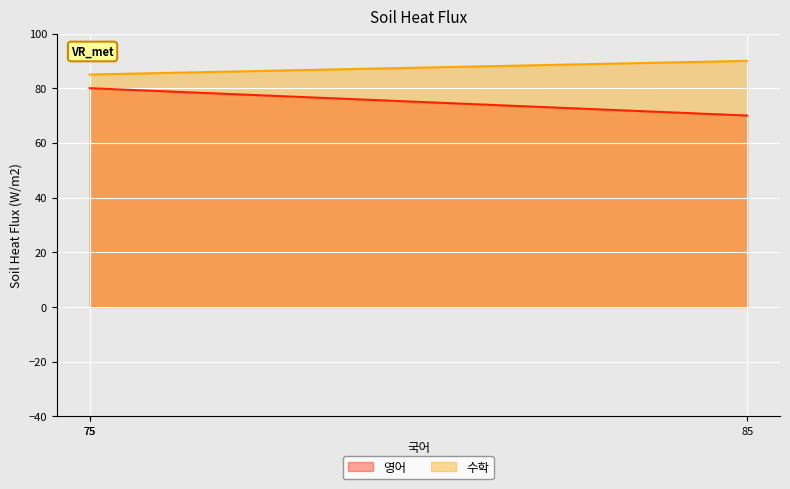

Does the chart display data point markers on the line(s)?

No